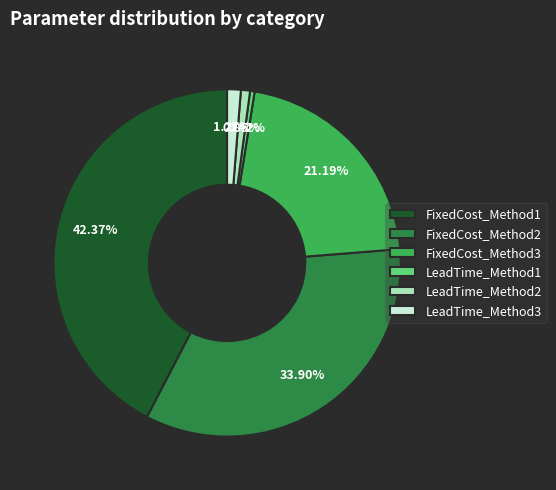

How many slices are in this pie chart?

6